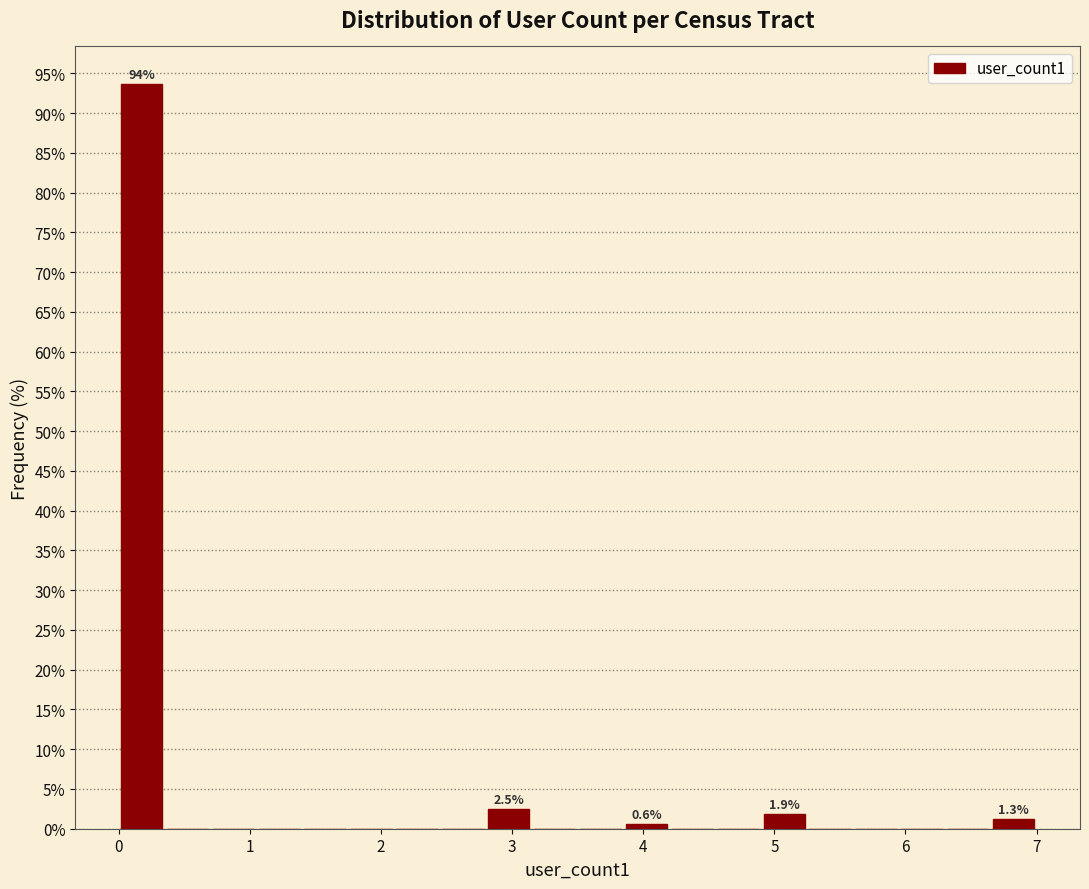

Around what value on the x-axis is the tallest bar? Give the approximate position of its centre, as read against the axis.

0.2